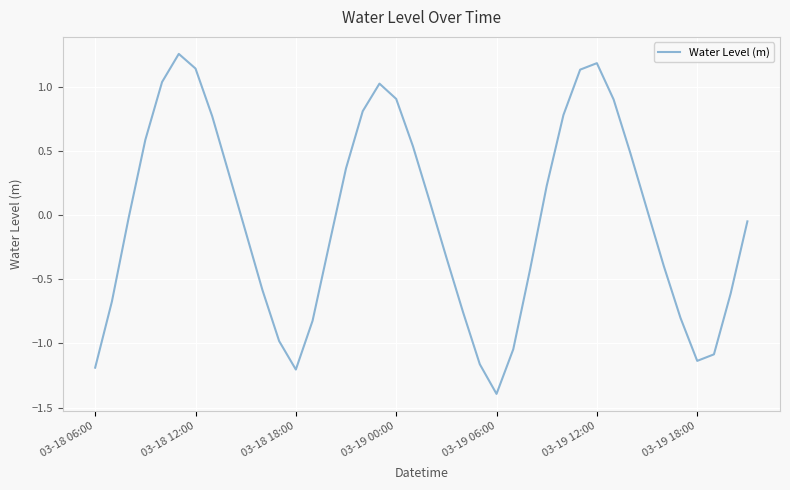

Is it true that the value at 03-19 00:00 is 0.9?

True